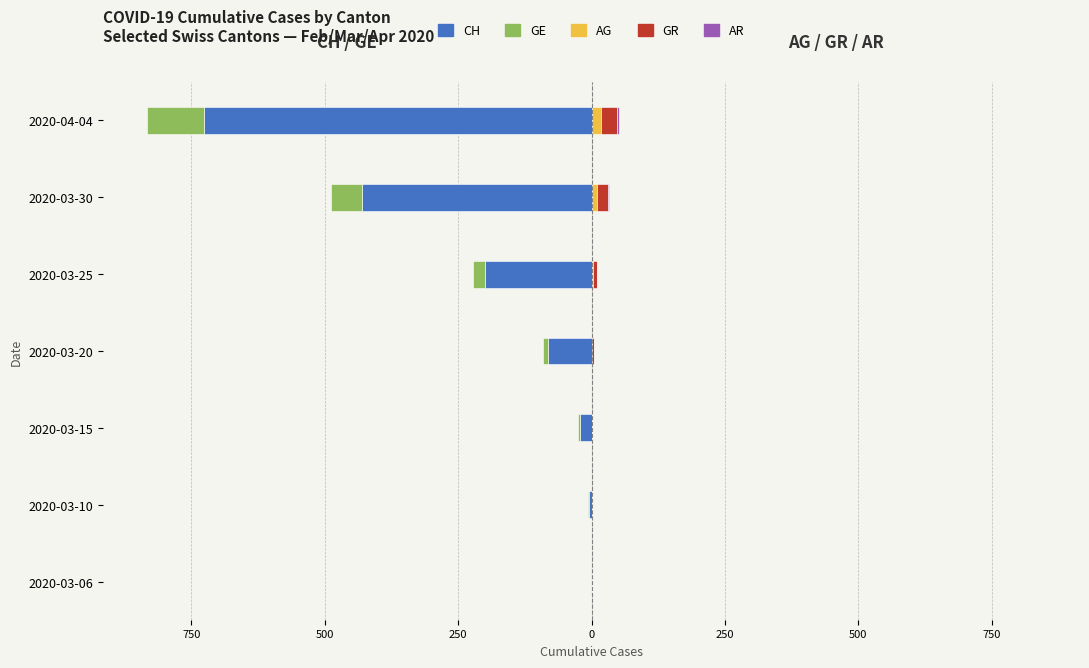

Reading right to left, extract all data points from this chart.

CH: -726	-430	-199	-81	-22	-5	-1
GE: -106	-58	-23	-9	-4	-1	0
AG: 18	11	2	1	0	0	0
GR: 30	19	8	3	0	0	0
AR: 3	2	0	0	0	0	0